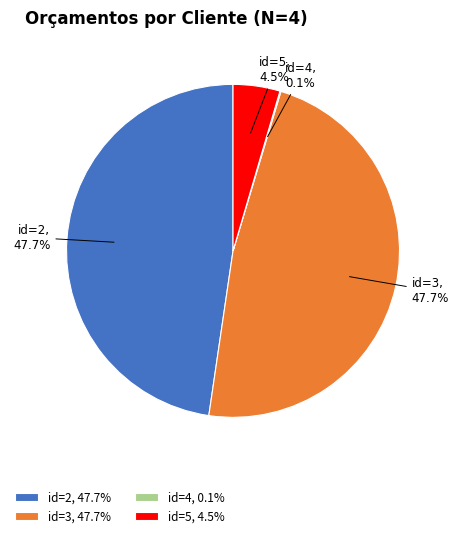

Is the sum of id=2 and id=5 greater than half?

Yes